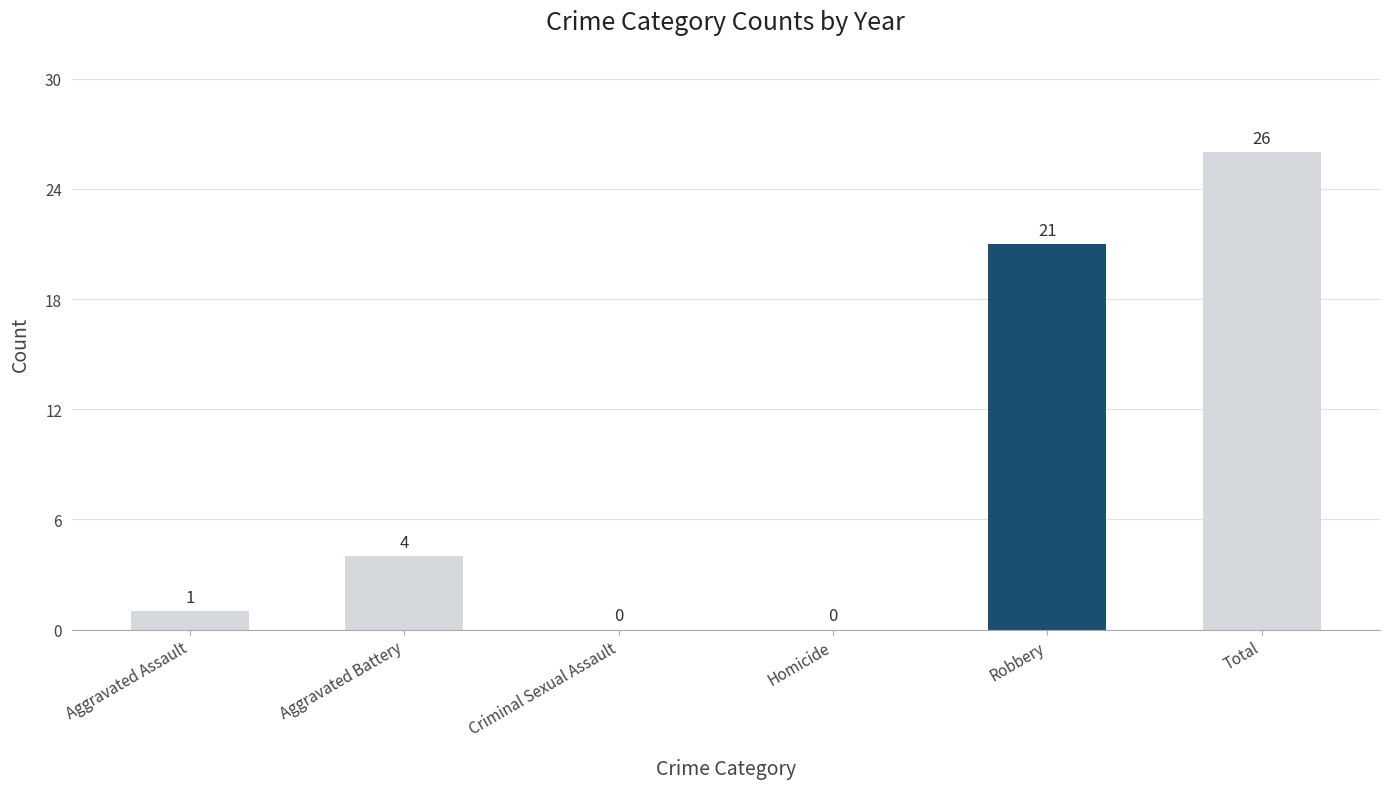

Read the value at Aggravated Battery, to the nearest 5.

5